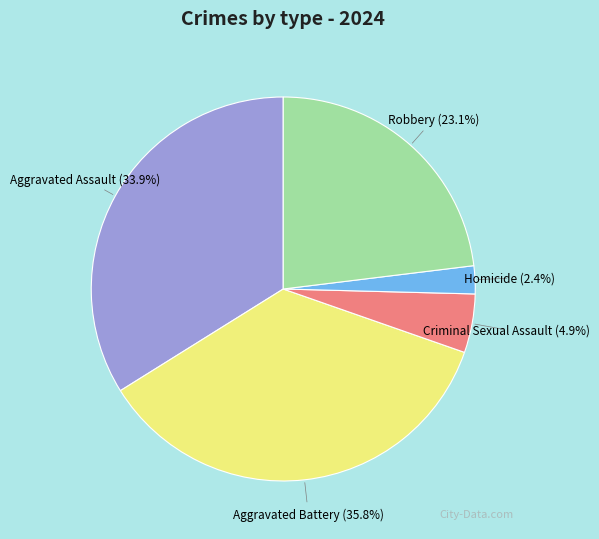

How many segments does this pie chart have?

5